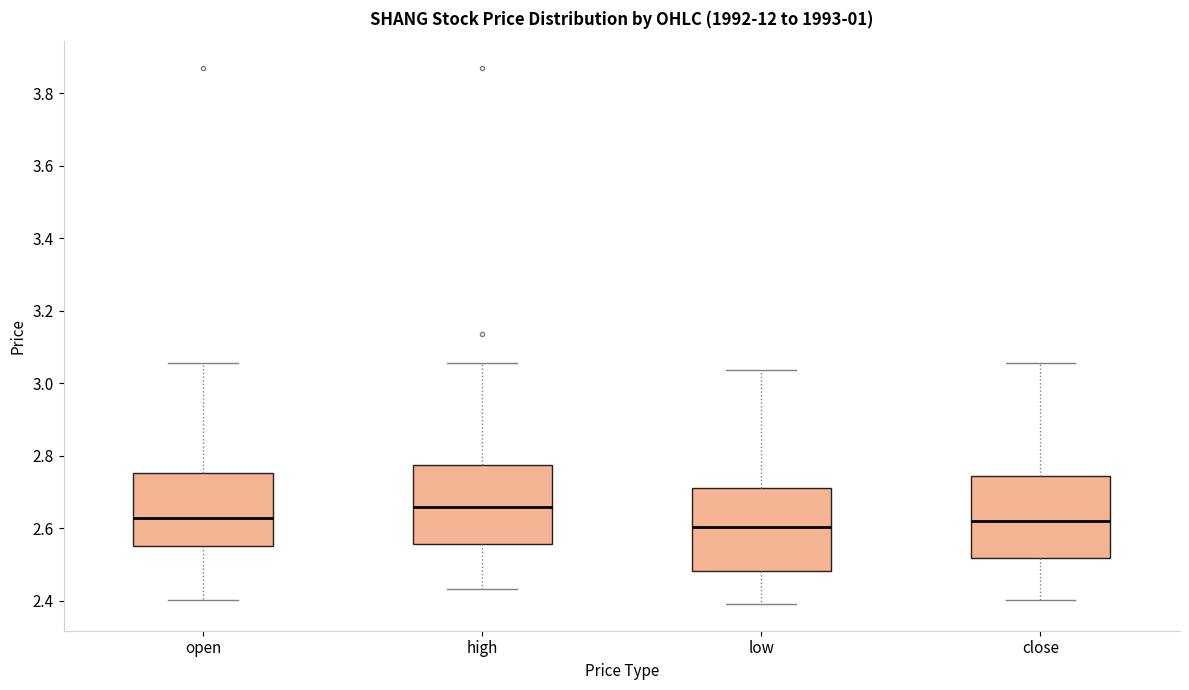

Reading left to right, transcribe this box plot: for each box, give where its median line is, the range the box spans, and where its two whiskers end, as read against the y-axis. The values are not printed on the chart, so give them approximately, as read against the axis.

open: median 2.62, box 2.56 to 2.76, whiskers 2.40 to 3.06
high: median 2.66, box 2.56 to 2.78, whiskers 2.44 to 3.06
low: median 2.60, box 2.48 to 2.72, whiskers 2.40 to 3.04
close: median 2.62, box 2.52 to 2.74, whiskers 2.40 to 3.06